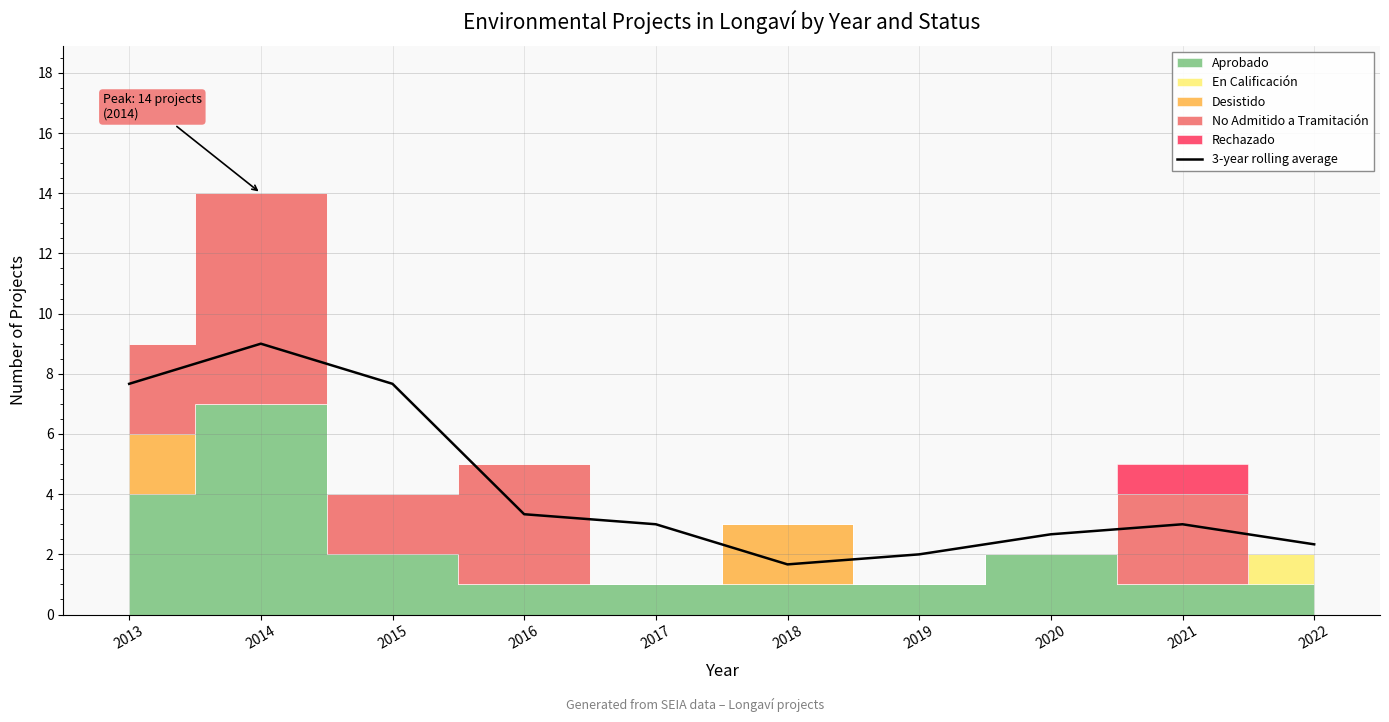

Is it true that 3-year rolling average equals 1.7 at 2018?

True